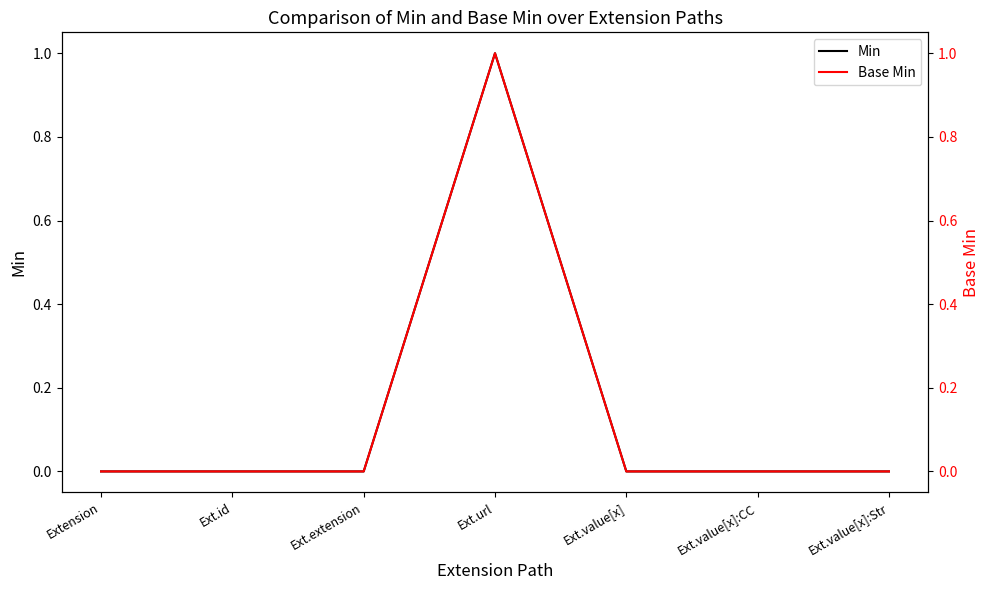

At which label is Base Min closest to 0?

Extension